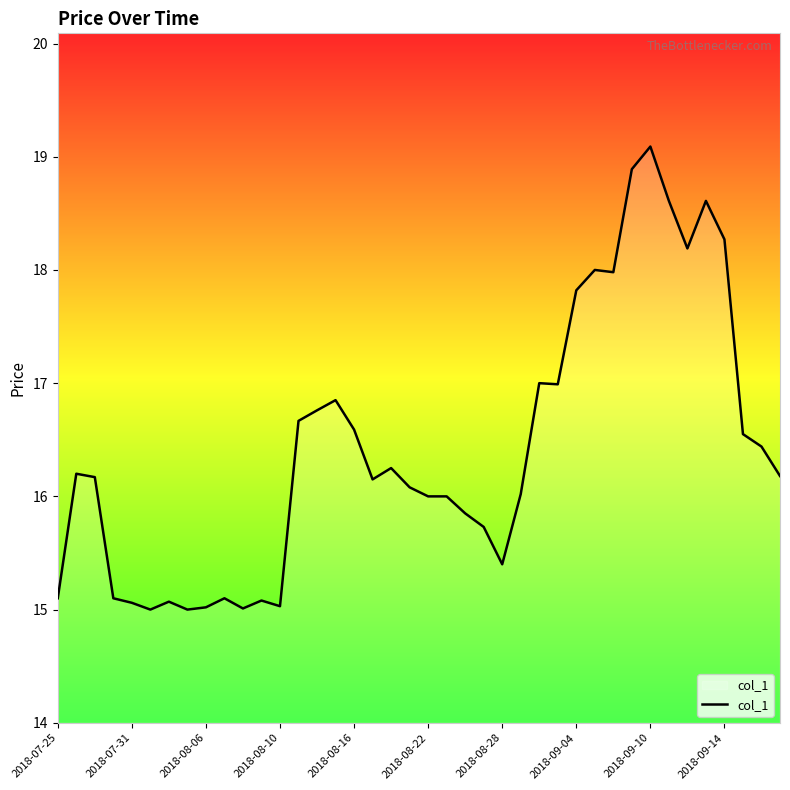

What is the maximum value shown in the chart?

19.1